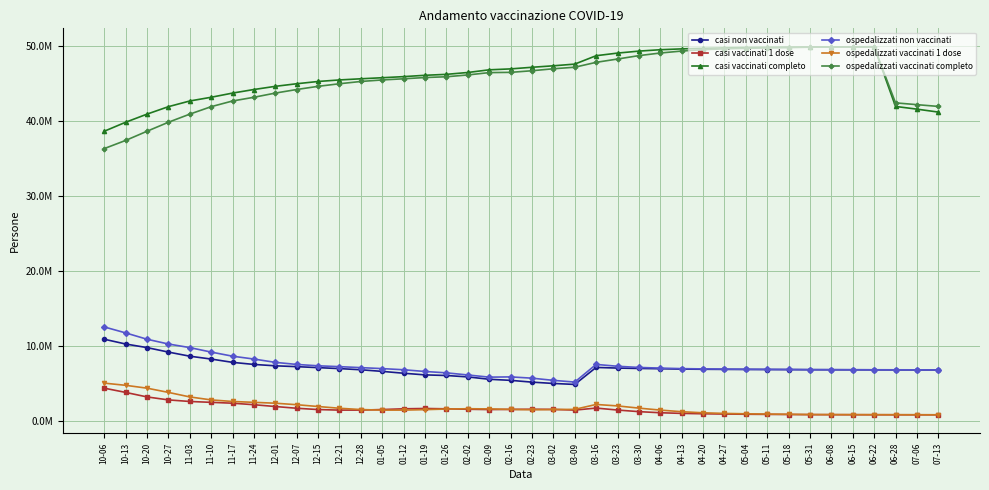

What are all the series names shown in the legend?

casi non vaccinati, casi vaccinati 1 dose, casi vaccinati completo, ospedalizzati non vaccinati, ospedalizzati vaccinati 1 dose, ospedalizzati vaccinati completo